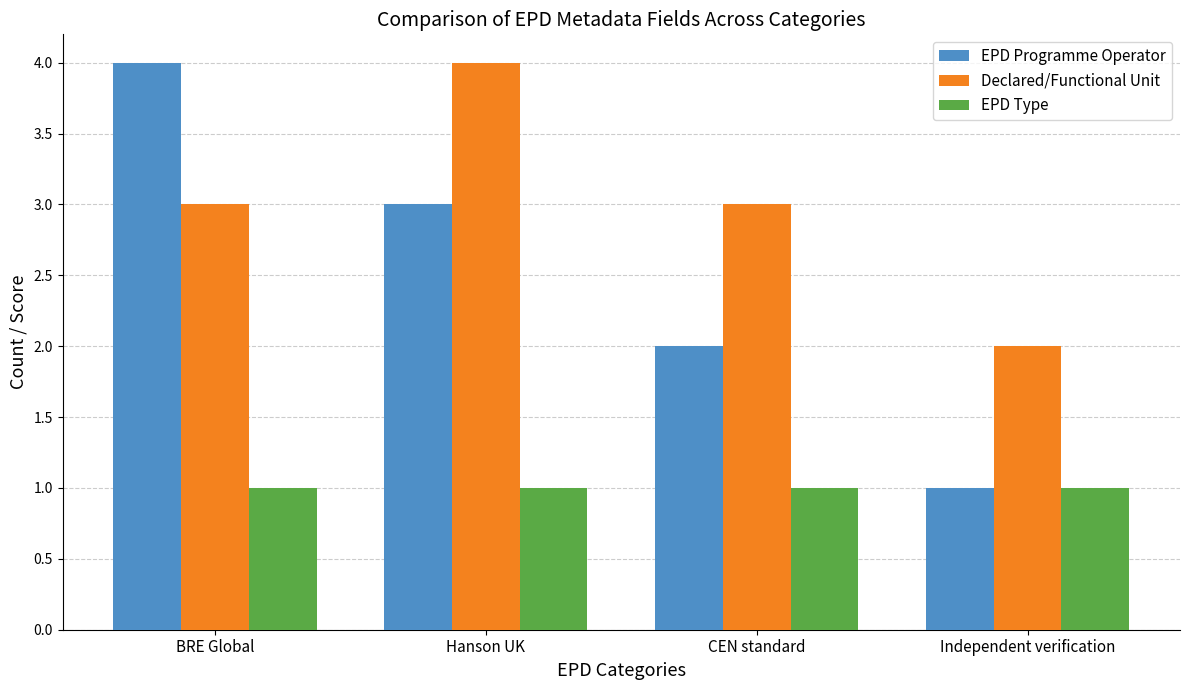

The value of Declared/Functional Unit at CEN standard is 3. True or false?

True